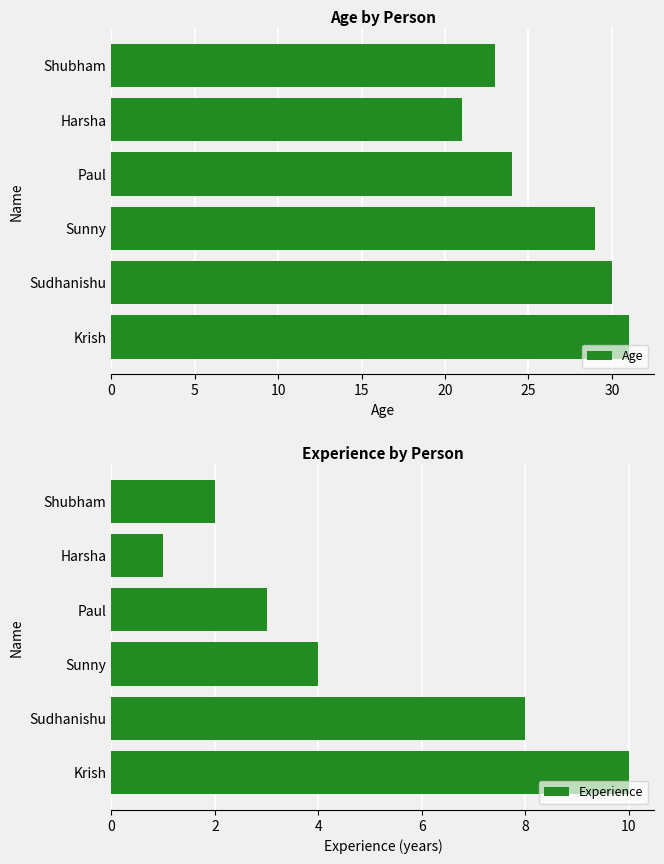

Reading left to right, extract all data points from this chart.

Age: 31	30	29	24	21	23
Experience: 10	8	4	3	1	2